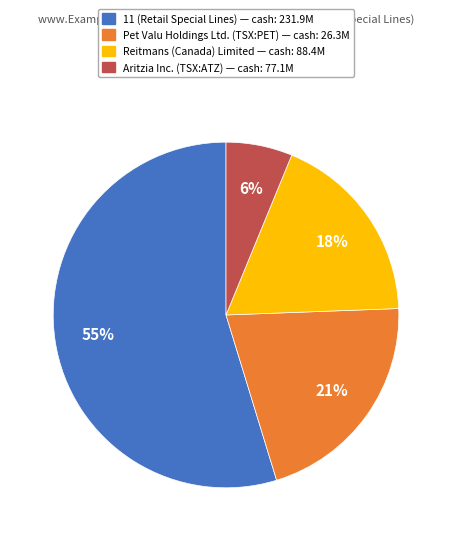

To the nearest percent, what is the difference between the largest and smallest slice percentages?

49%